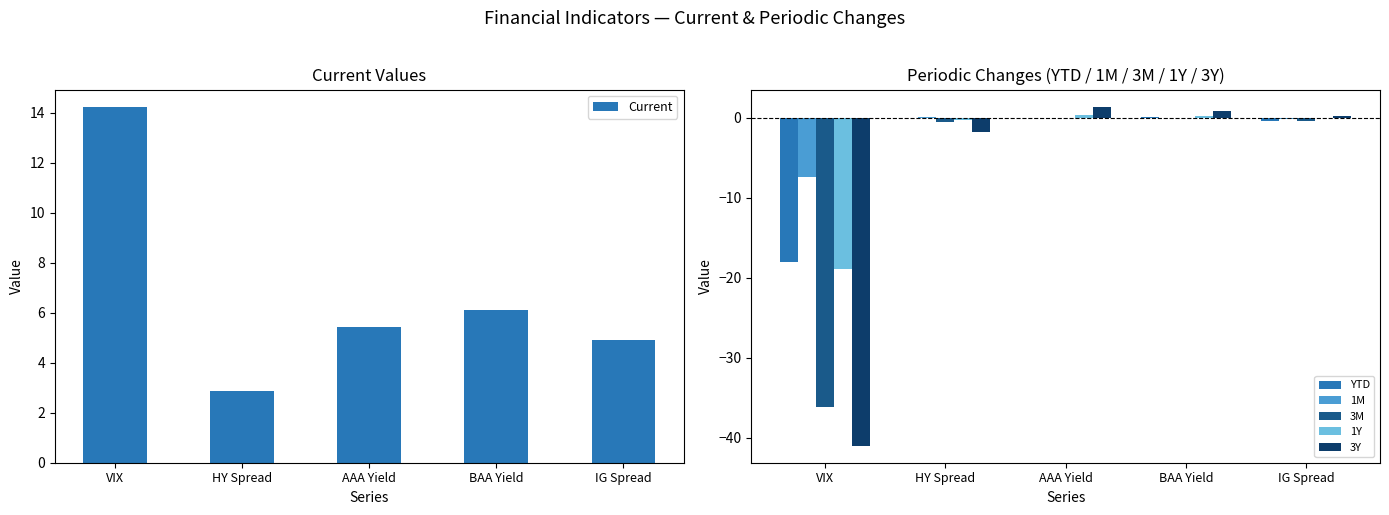

What is the difference between the 1Y values at AAA Yield and IG Spread?

0.4